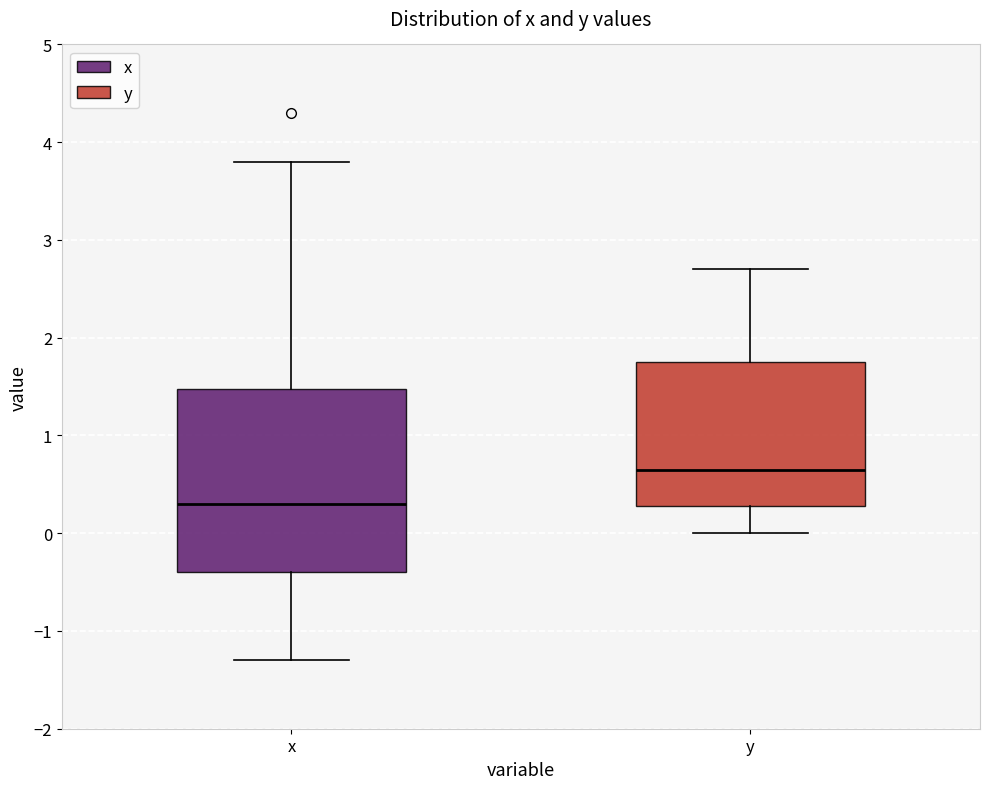

Which box's median line is the highest?

y